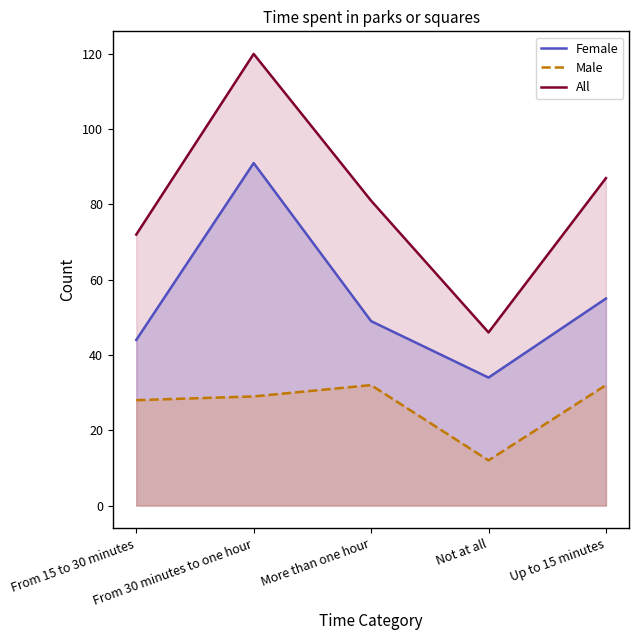

Reading left to right, list all the values displayed in this chart.

Female: From 15 to 30 minutes=44	From 30 minutes to one hour=91	More than one hour=49	Not at all=34	Up to 15 minutes=55
Male: From 15 to 30 minutes=28	From 30 minutes to one hour=29	More than one hour=32	Not at all=12	Up to 15 minutes=32
All: From 15 to 30 minutes=72	From 30 minutes to one hour=120	More than one hour=81	Not at all=46	Up to 15 minutes=87